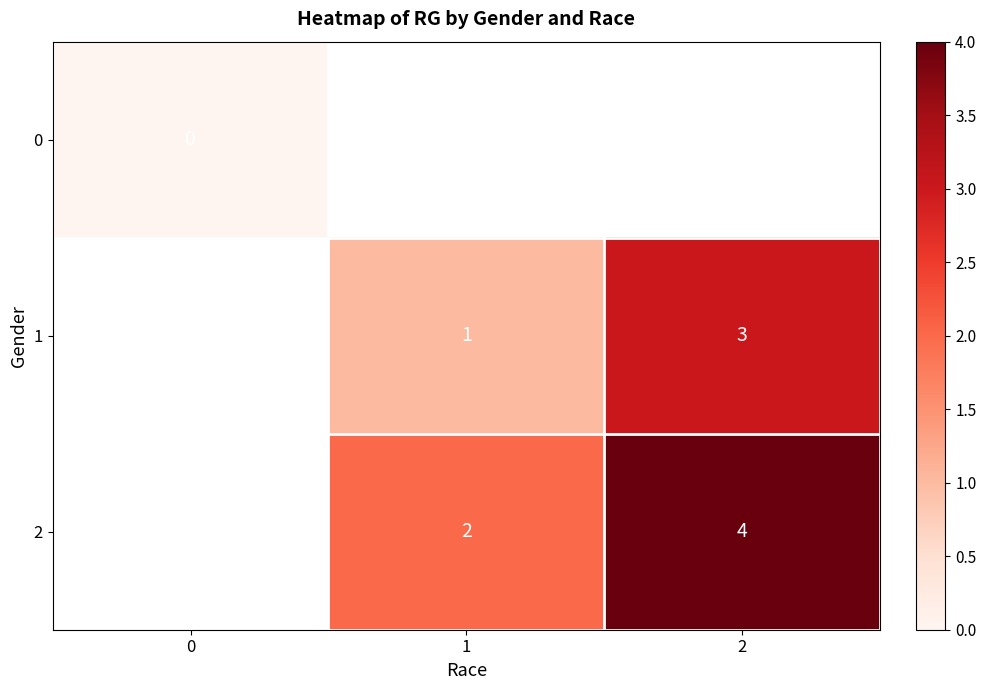

True or false: 1 has a value of 0 at 1.

False